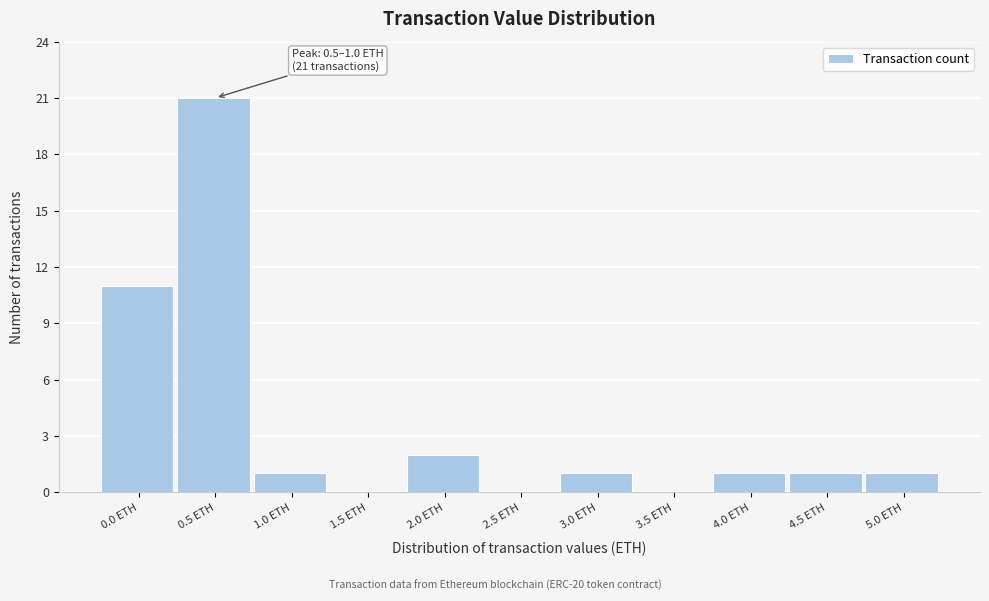

Reading right to left, what are all the values shown in this chart?

5.0 ETH=1	4.5 ETH=1	4.0 ETH=1	3.5 ETH=0	3.0 ETH=1	2.5 ETH=0	2.0 ETH=2	1.5 ETH=0	1.0 ETH=1	0.5 ETH=21	0.0 ETH=11